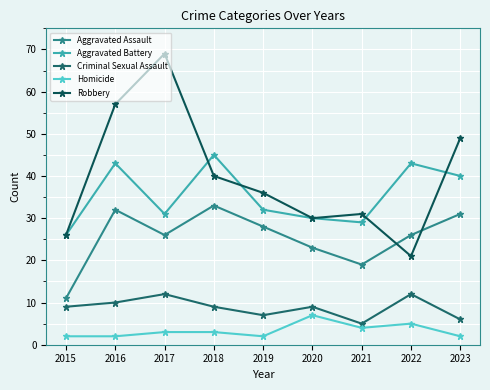

What is the average value of the Criminal Sexual Assault series?

9